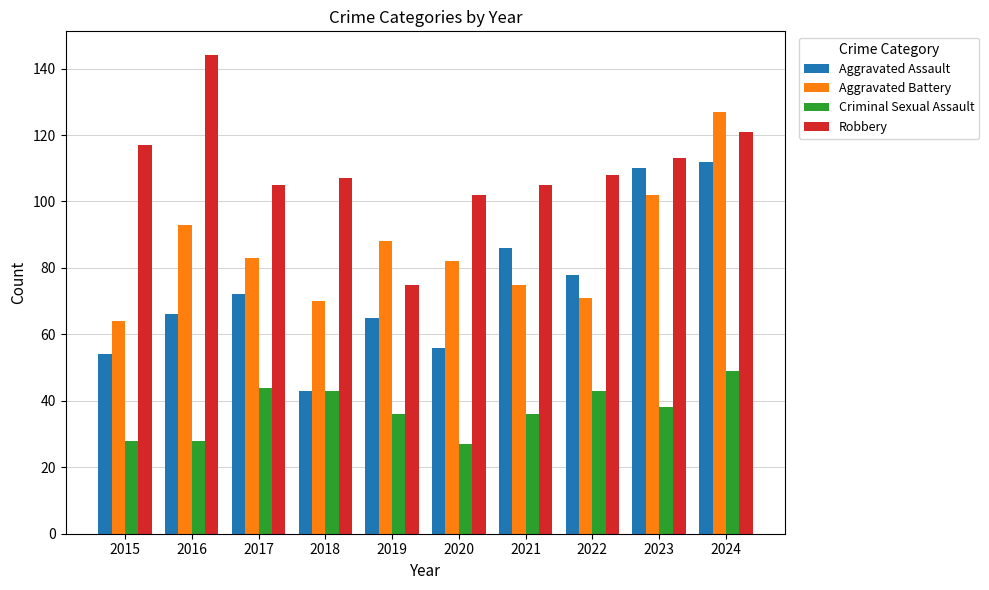

Does the chart contain any negative values?

No